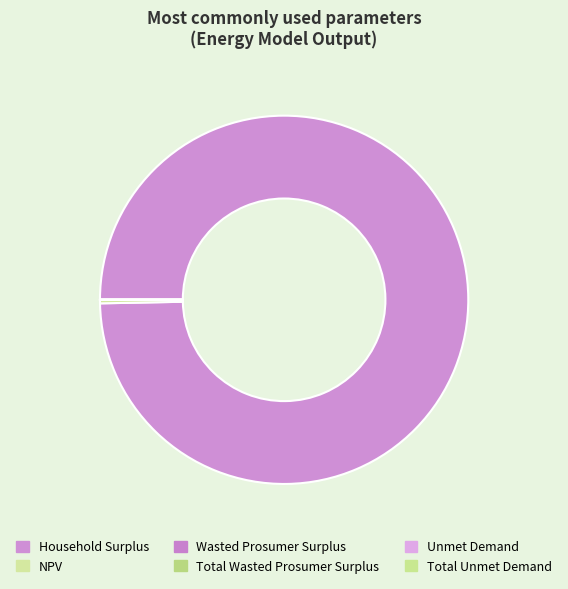

Is there a majority slice in this chart?

Yes